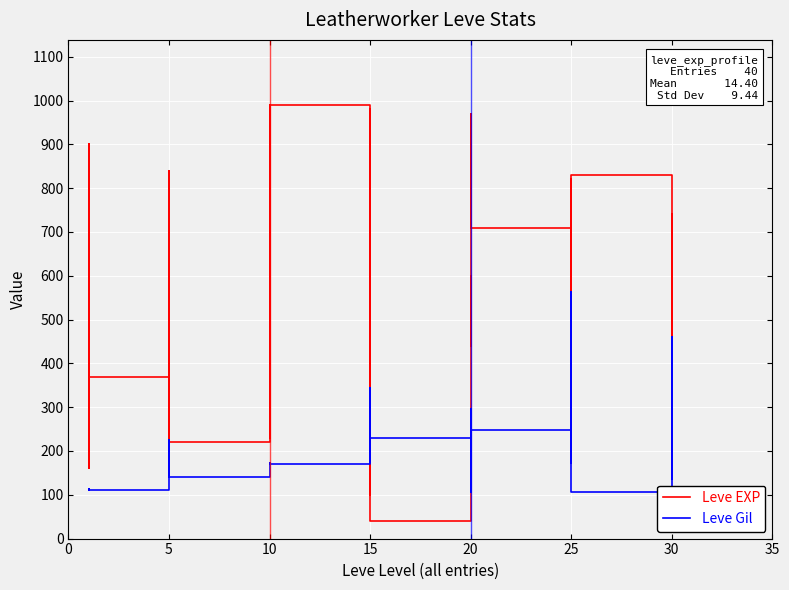

How many values in the Leve Gil series exceed 172?

18